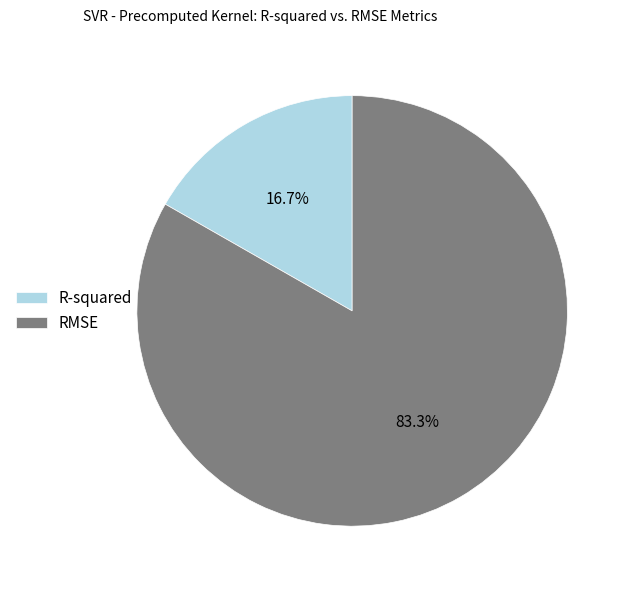

To the nearest percent, what is the average slice percentage?

50%